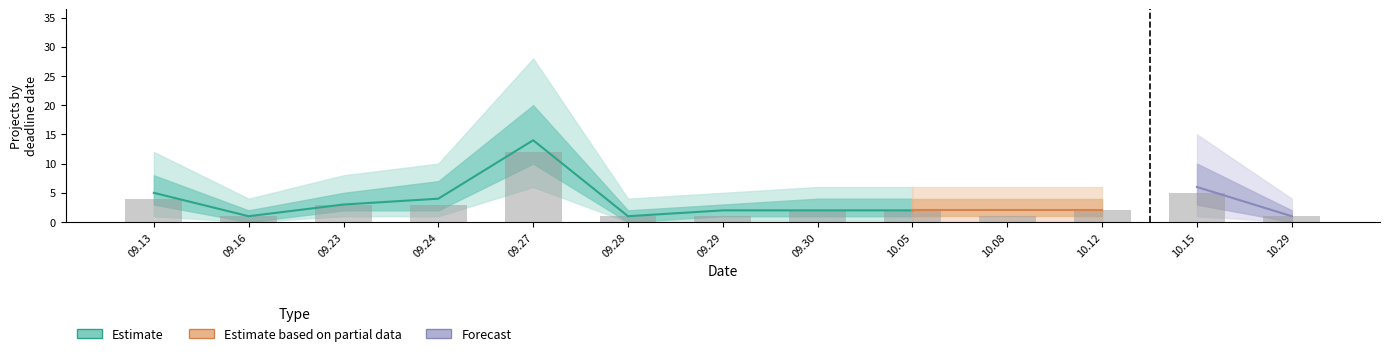

Does the chart contain any negative values?

No